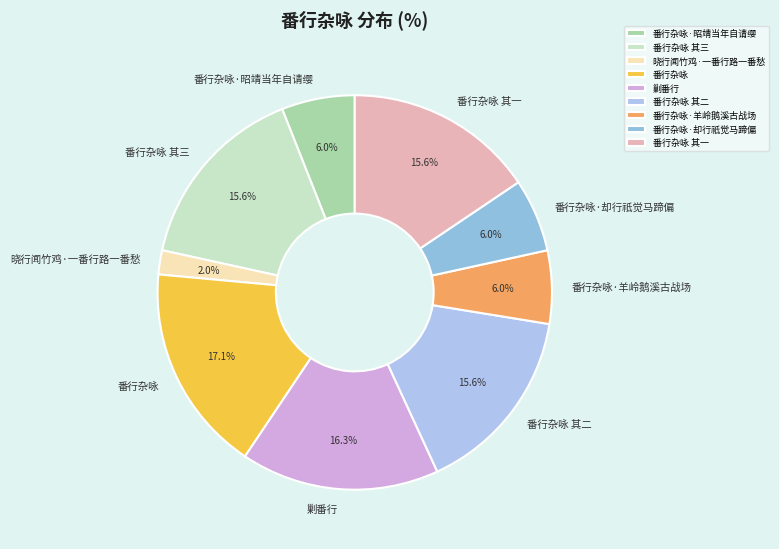

To the nearest percent, what is the difference between the largest and smallest slice percentages?

15%